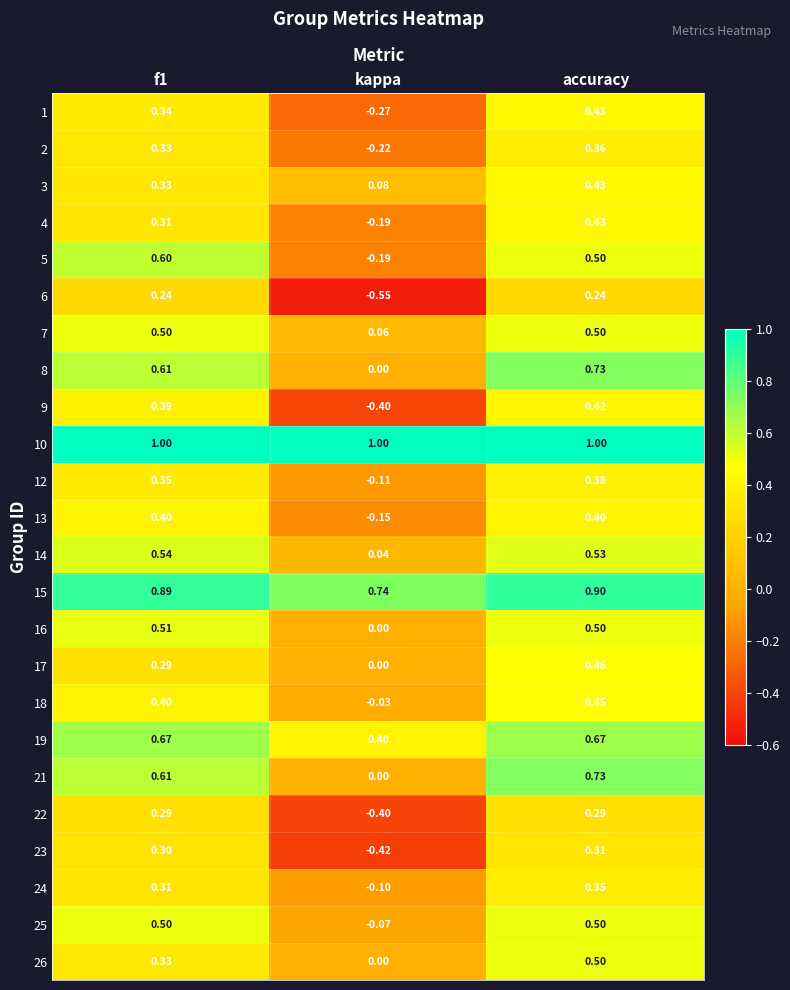

Is the value of 15 at accuracy greater than the value of 21 at f1?

Yes